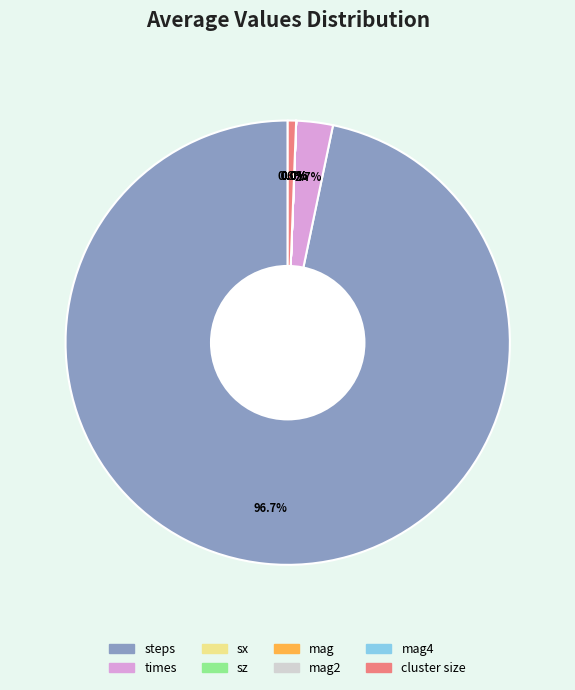

Does cluster size represent more than half of the total?

No